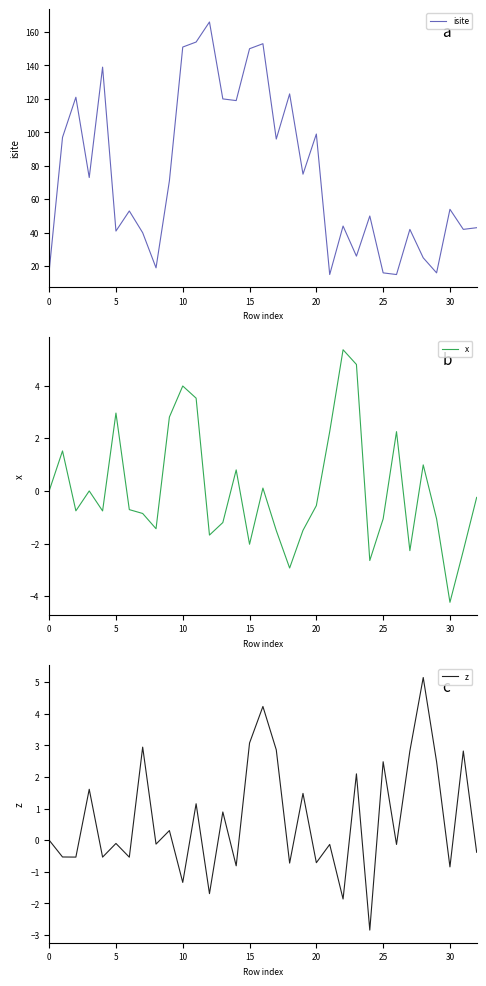

What is the spread (max minus min) of values at 8?

20.4